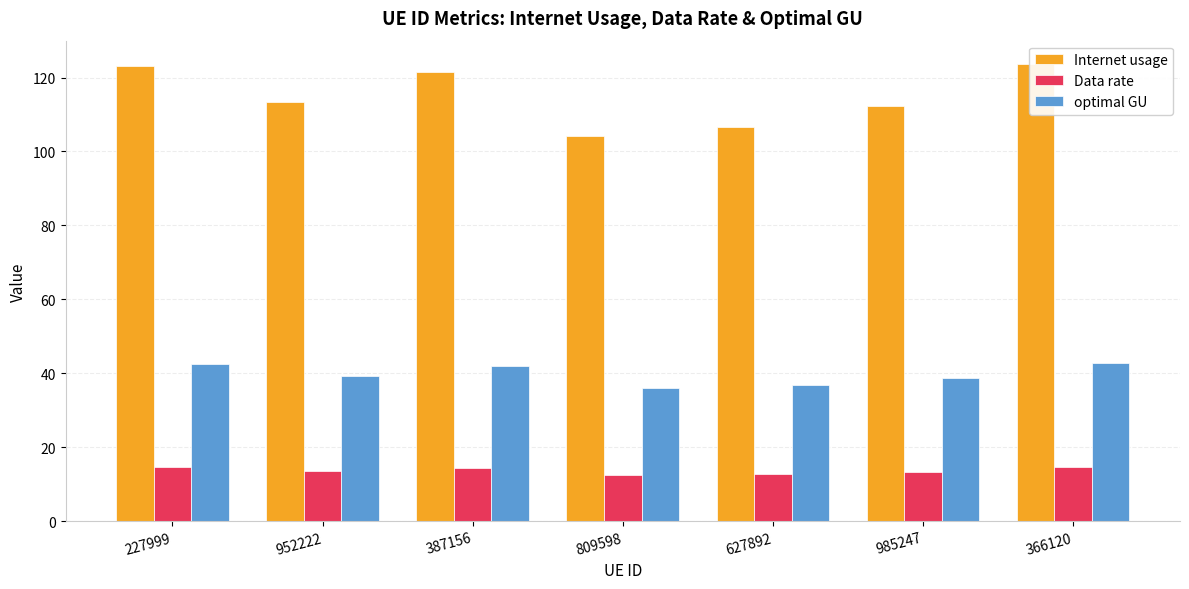

At which label does Internet usage reach its minimum?

809598